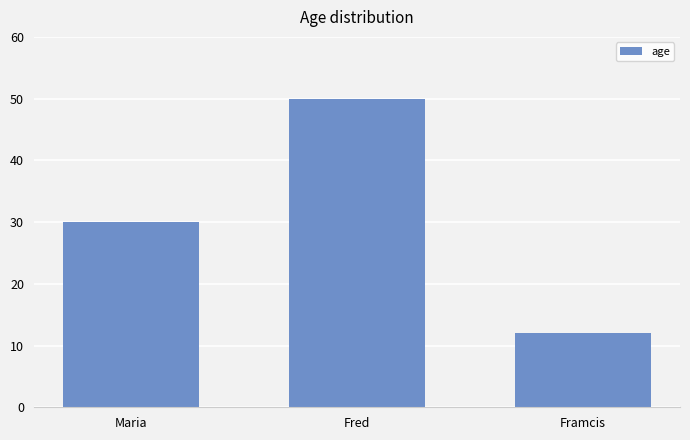

Which label corresponds to the smallest value in the chart?

Framcis